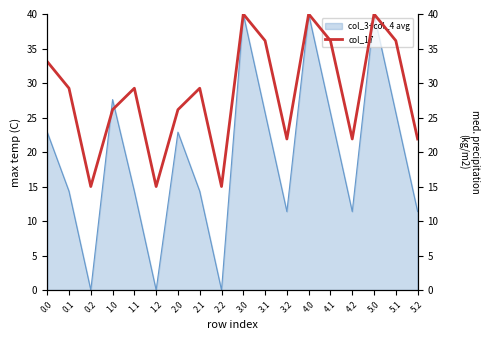

What is the greatest value displayed?

40.0